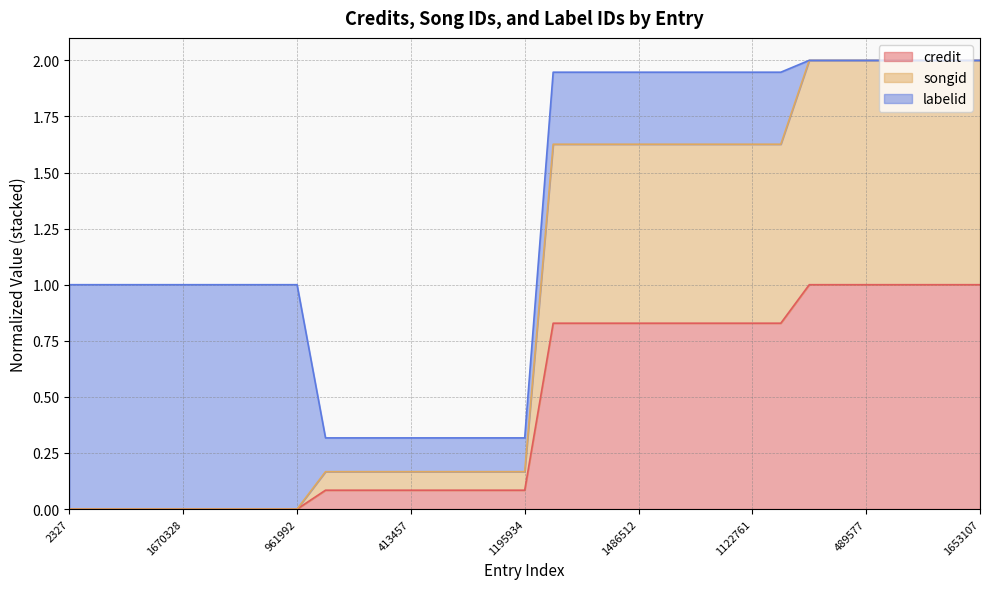

Where is credit nearest to the value 0?

2327